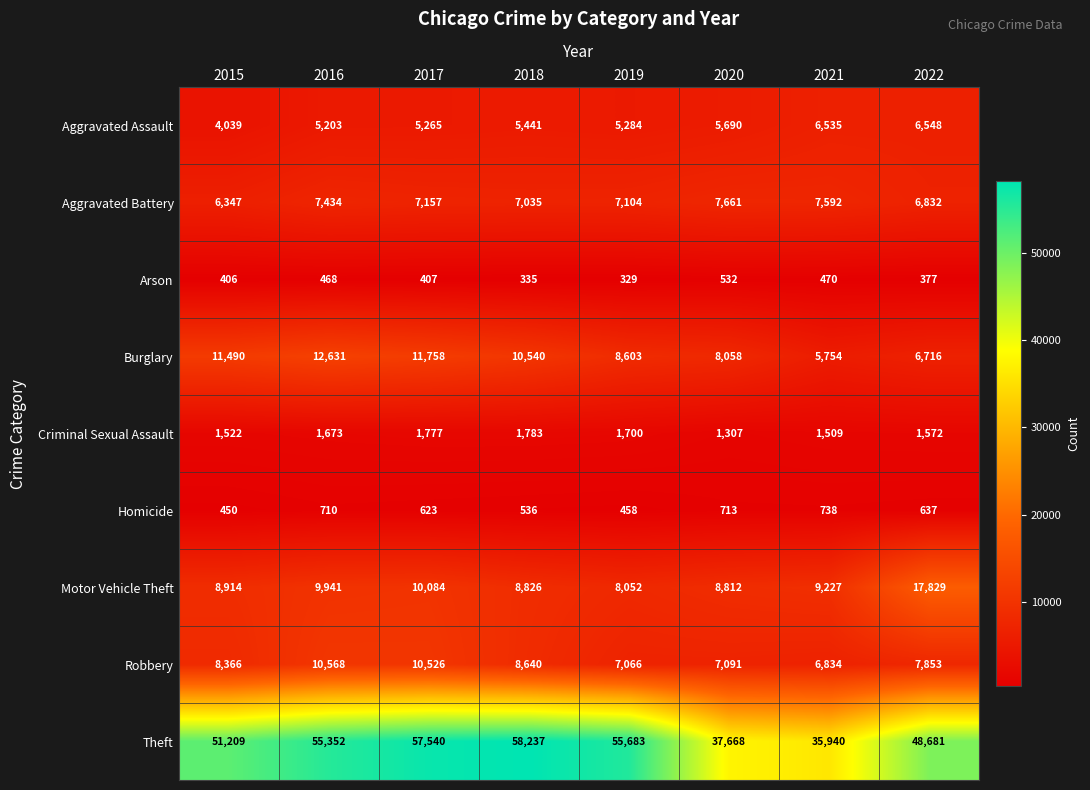

True or false: Criminal Sexual Assault has a value of 804 at 2019.

False